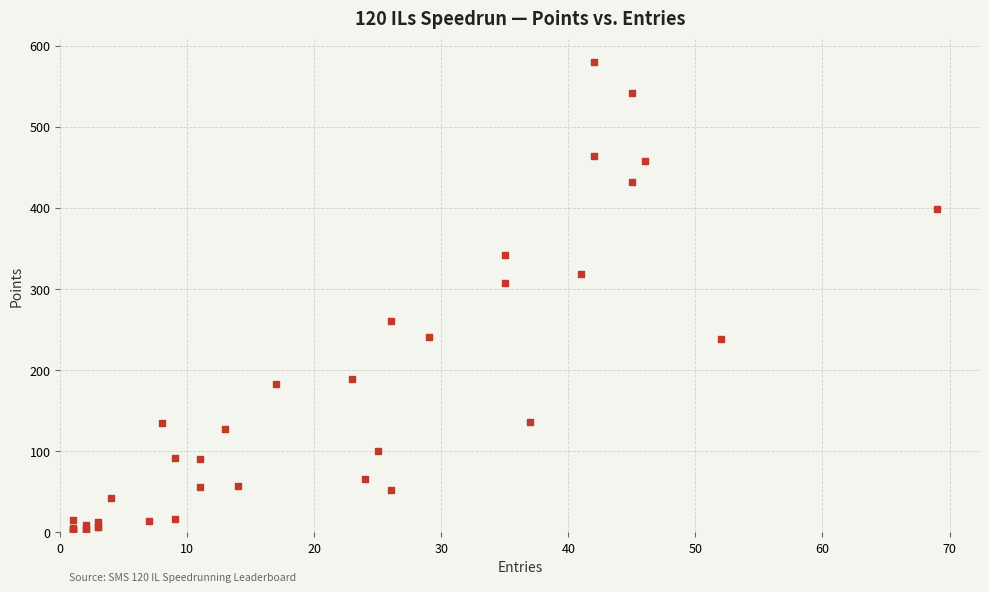

What Y value in the scatter plot is closest to 290?

307